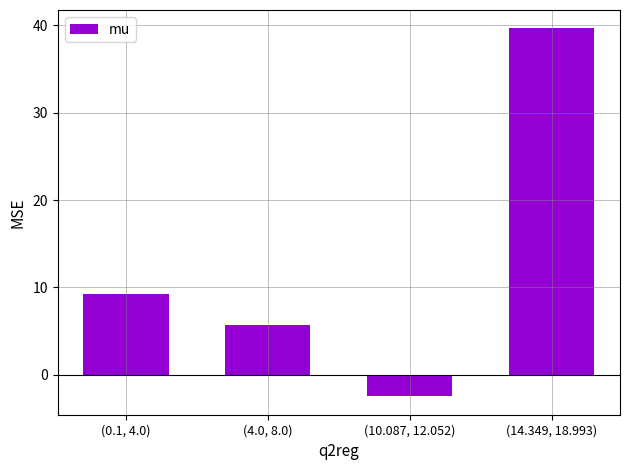

How many series are shown in this chart?

1